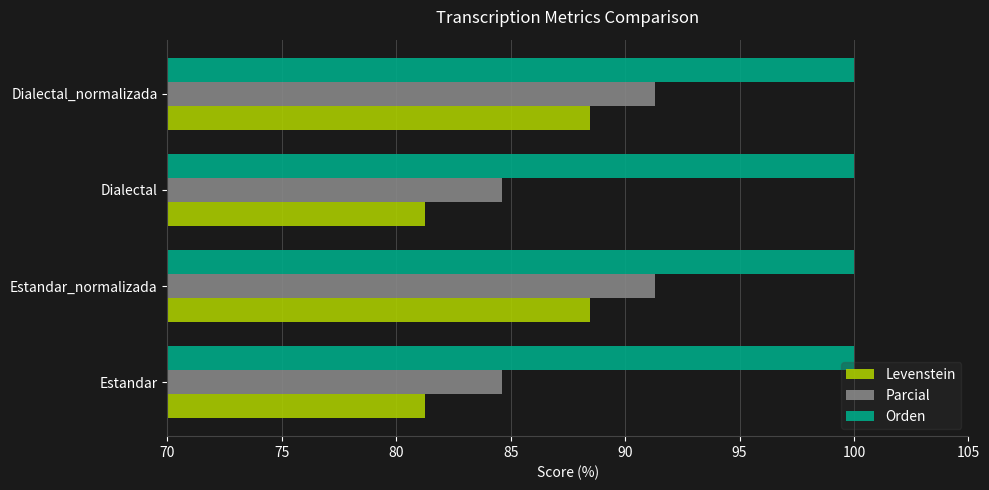

The Orden series shows 100.0 at Dialectal. True or false?

True